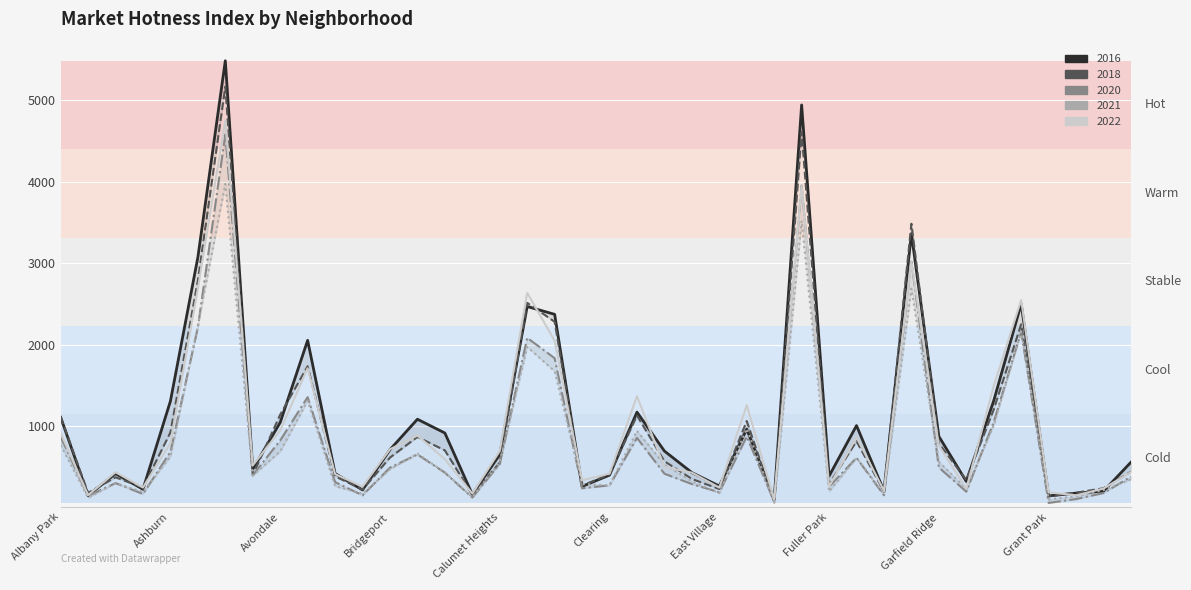

Which has a higher value, Hermosa or Avondale?

Avondale